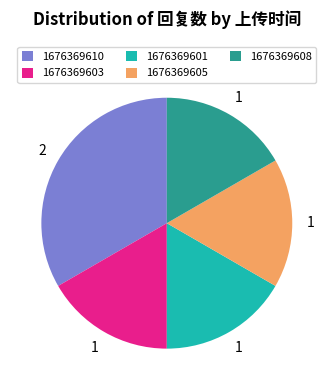

Approximately how many times larger is the value at 1676369605 compared to 1676369601?

1.0